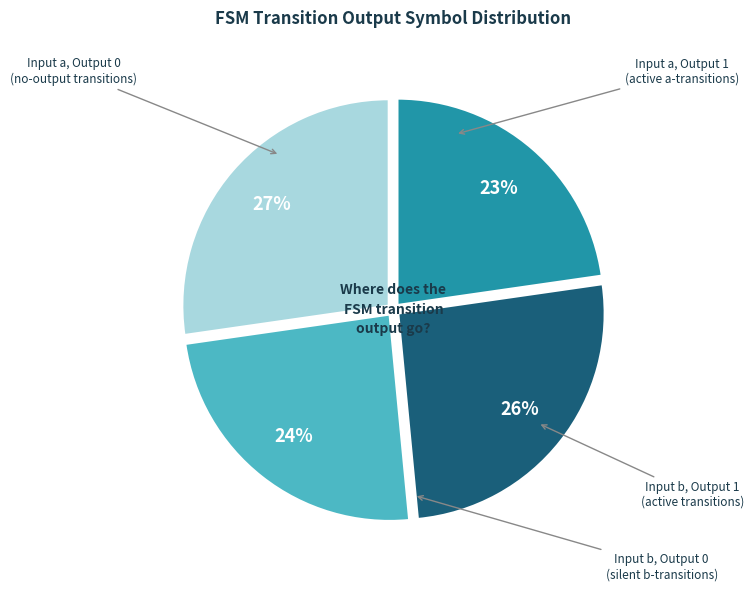

Is there any slice that represents more than half of the pie?

No